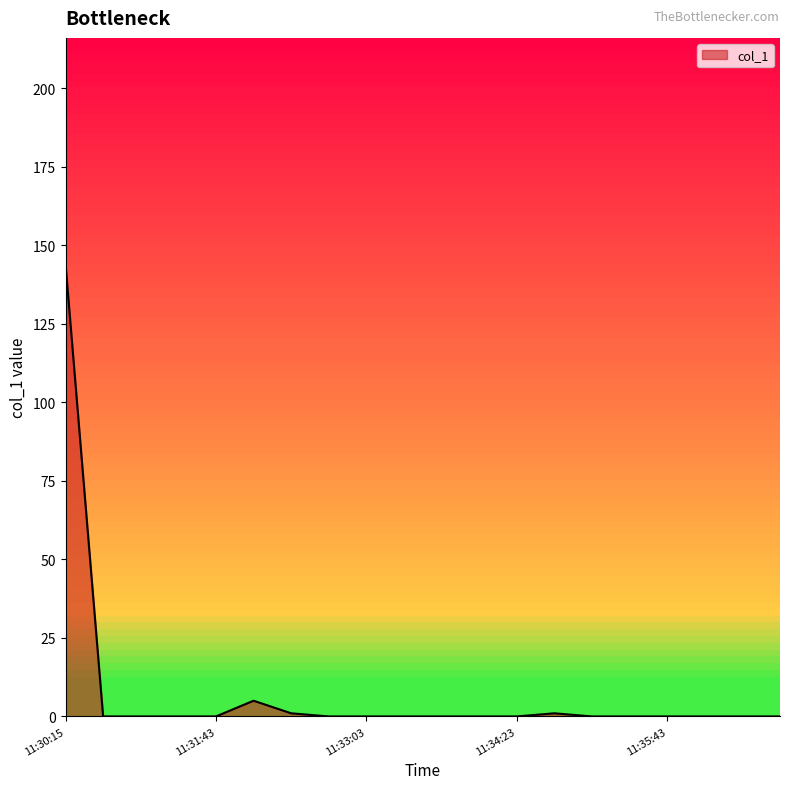

What is the difference between the maximum and minimum values?

144